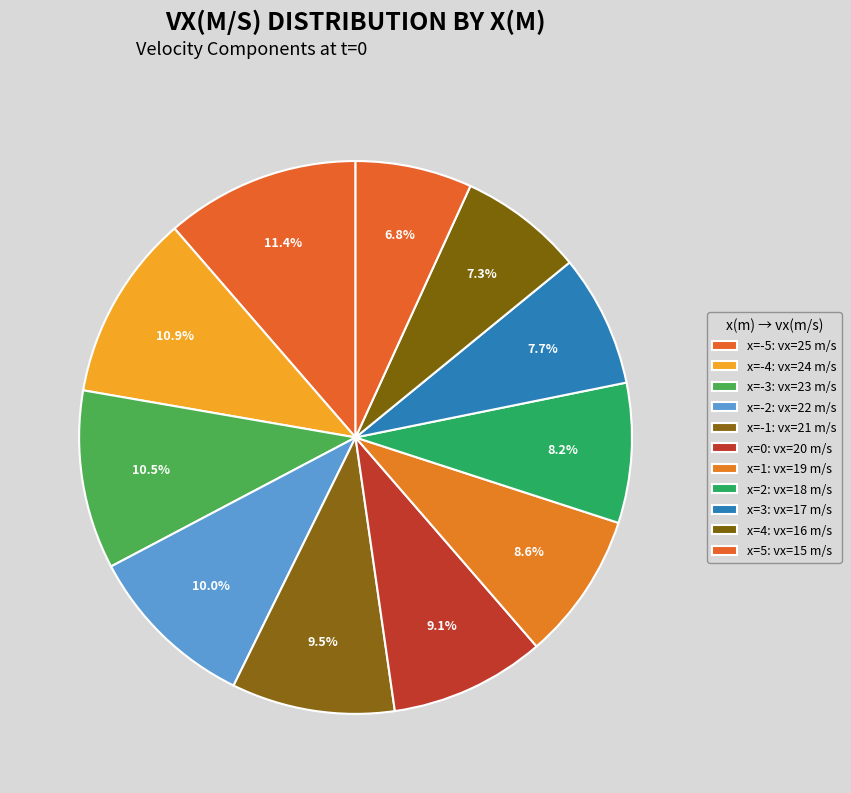

How many segments does this pie chart have?

11